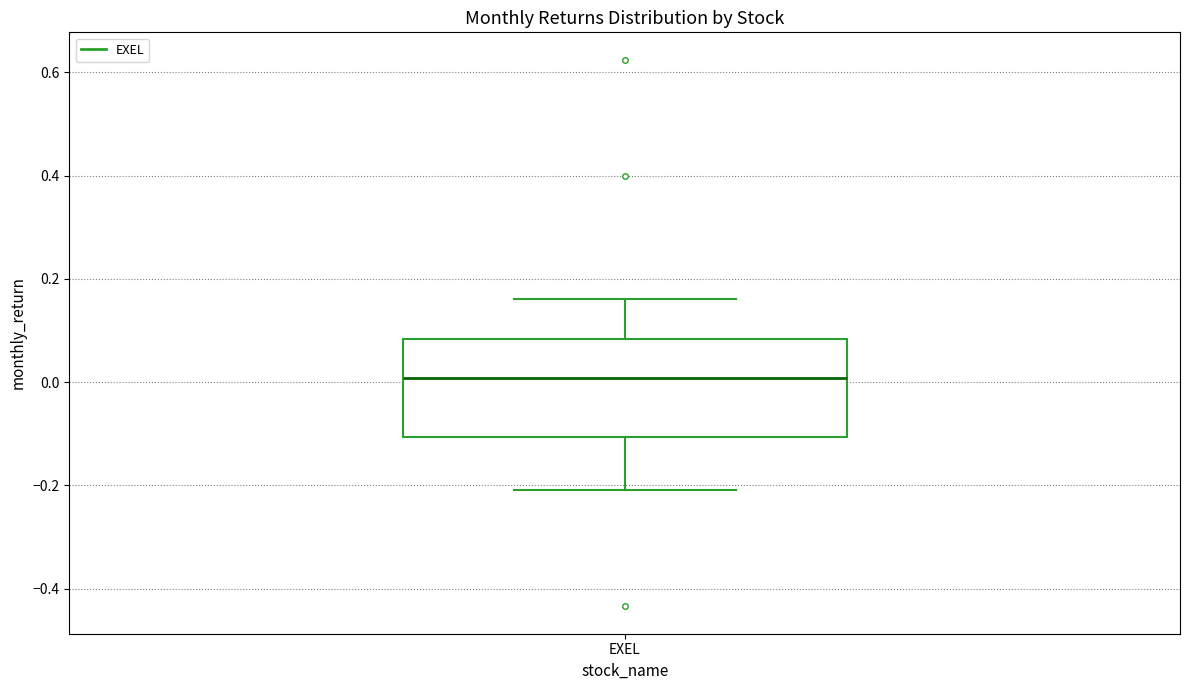

Where does the lower whisker of the box for EXEL end on the y-axis? The values are not printed on the chart, so give them approximately, as read against the axis.

-0.20